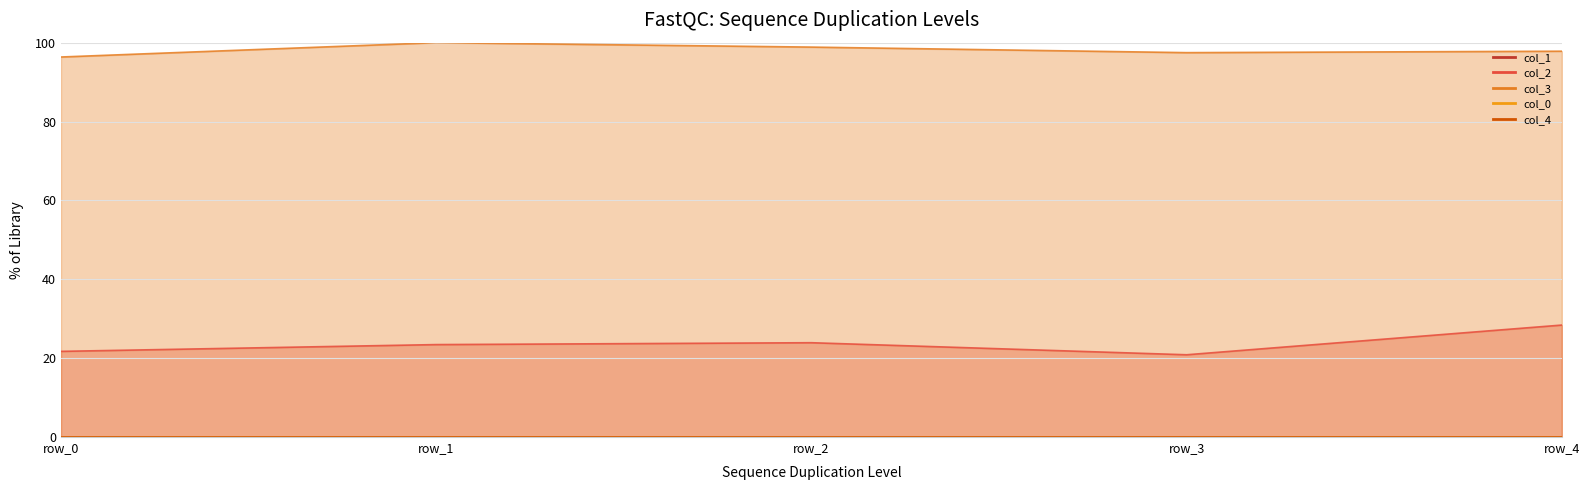

List the series in order of their peak value, lowest first.

col_0_line, col_4_line, col_1_line, col_2_line, col_3_line